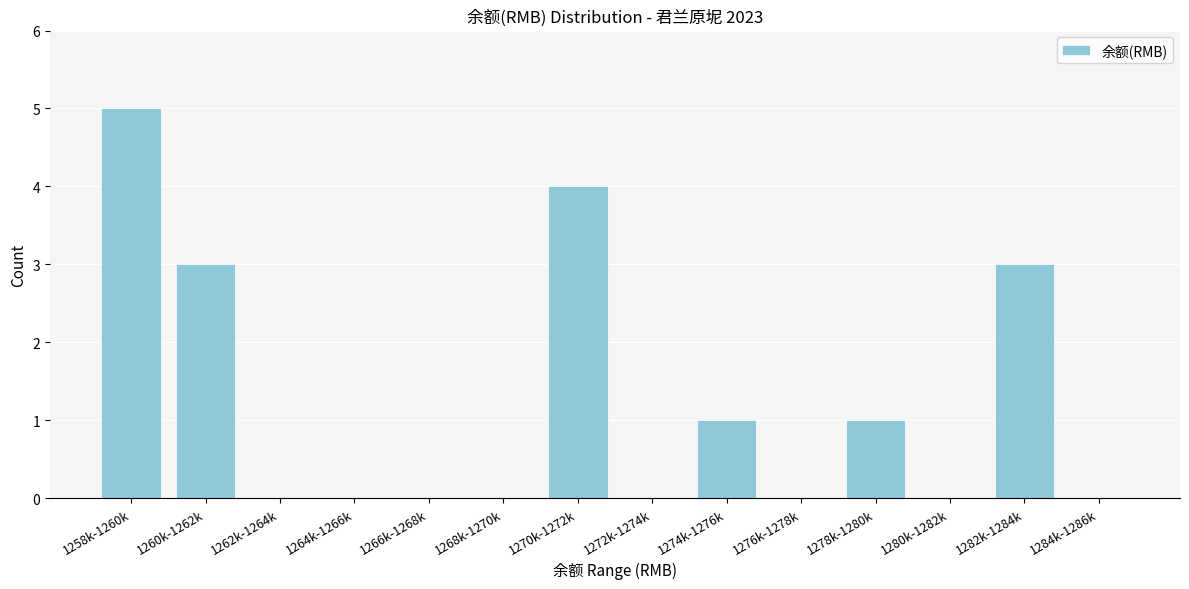

Reading left to right, list all the values displayed in this chart.

1258k-1260k=5	1260k-1262k=3	1262k-1264k=0	1264k-1266k=0	1266k-1268k=0	1268k-1270k=0	1270k-1272k=4	1272k-1274k=0	1274k-1276k=1	1276k-1278k=0	1278k-1280k=1	1280k-1282k=0	1282k-1284k=3	1284k-1286k=0